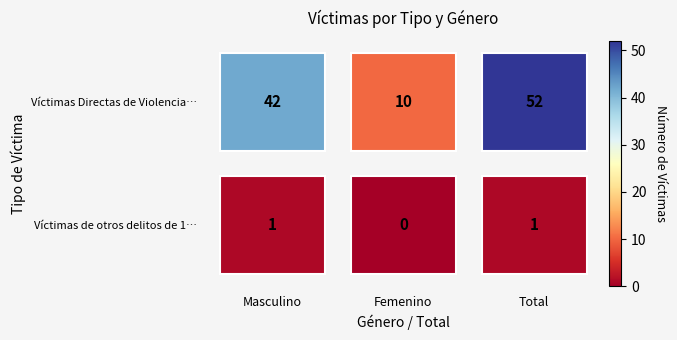

Rank the series by their average value, from lowest to highest.

Víctimas de otros delitos de 1…, Víctimas Directas de Violencia…